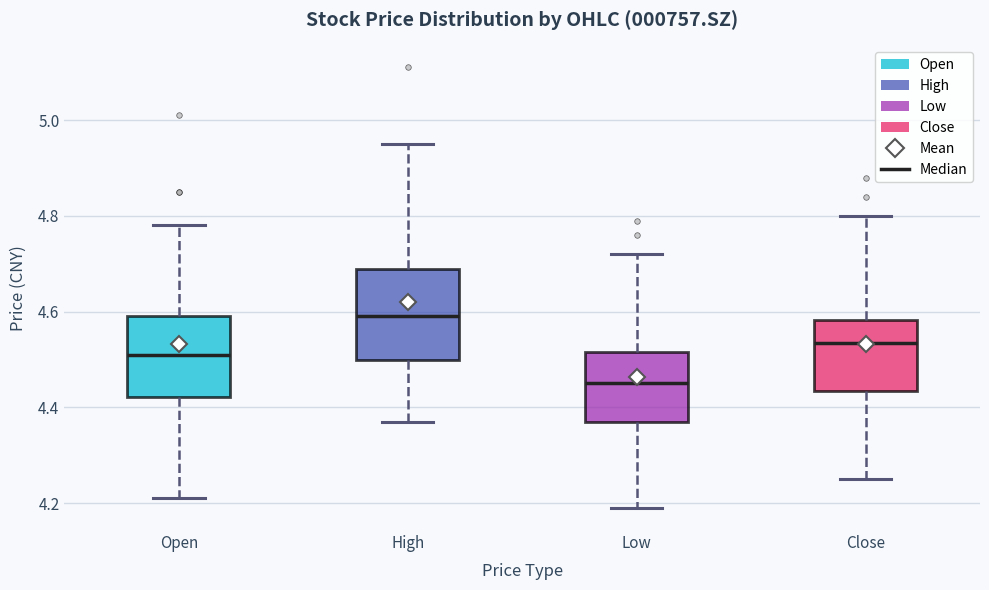

Which box's median line is the lowest?

Low